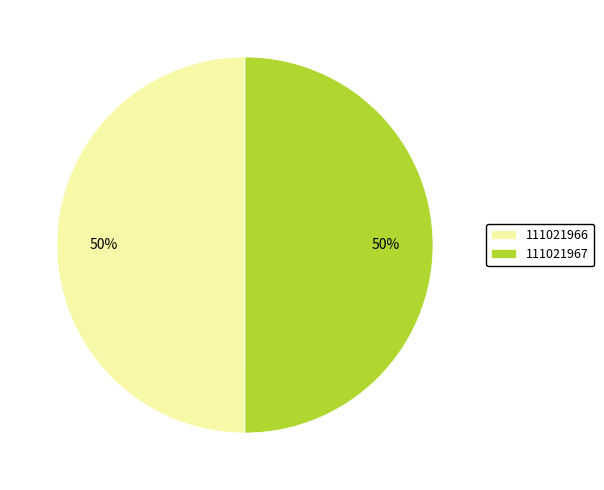

To the nearest percent, what is the average slice percentage?

50%